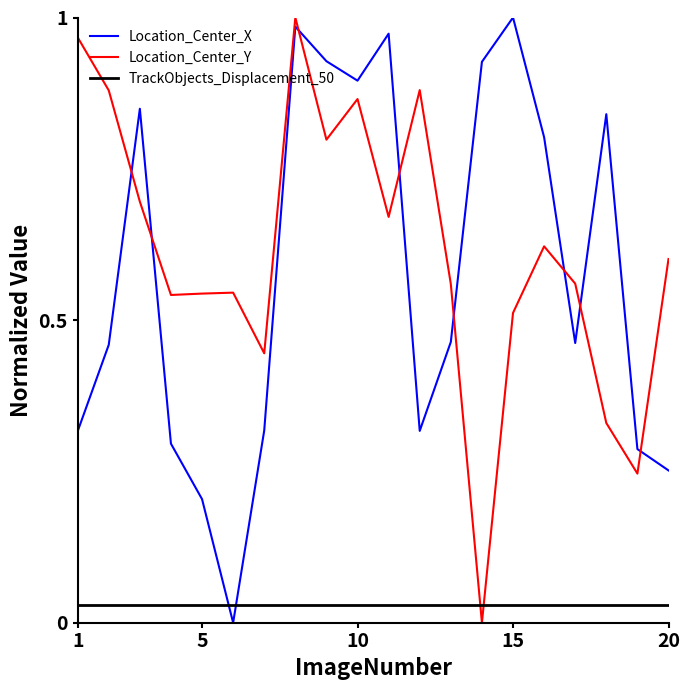

The value of Location_Center_Y at 9 is 1.4. True or false?

False